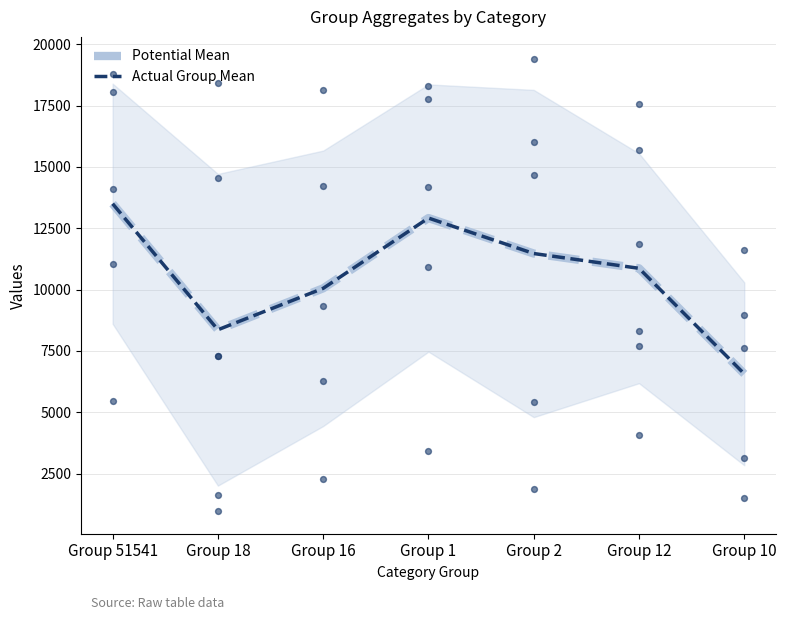

Is the value of Potential Mean at Group 2 greater than the value of Actual Group Mean at Group 18?

Yes